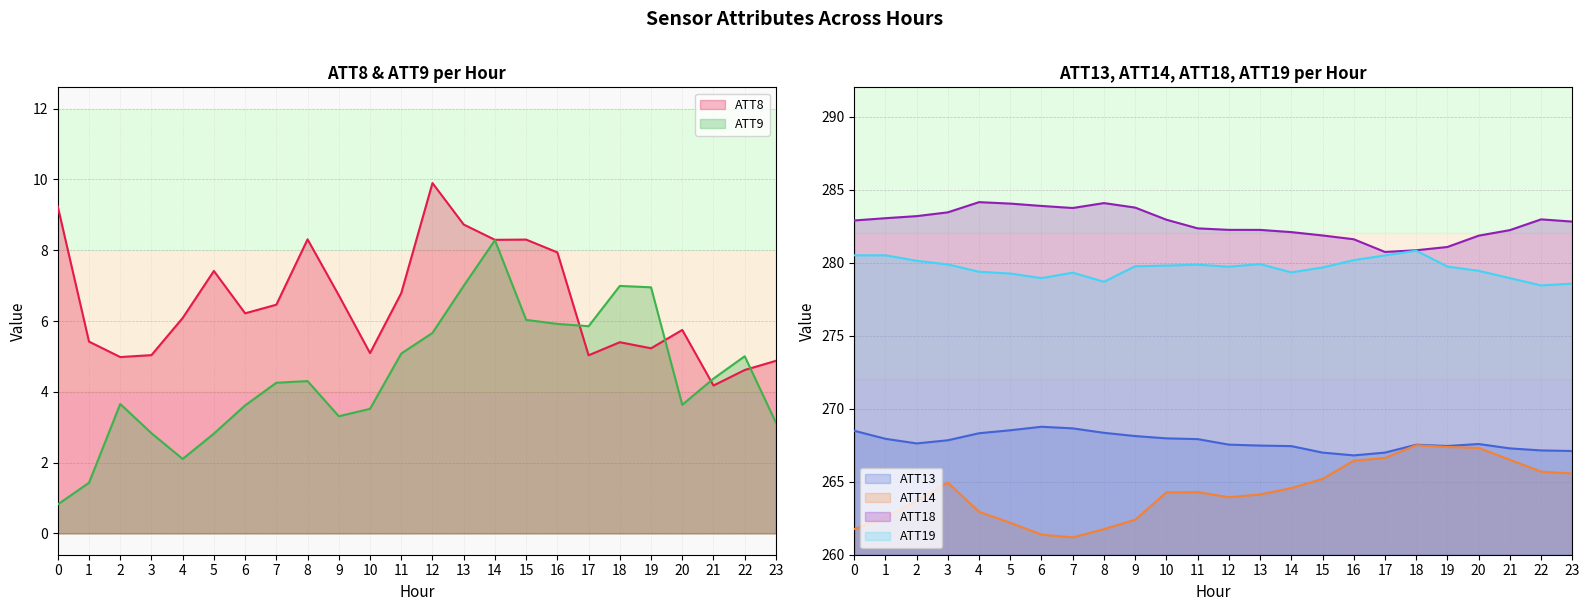

What is the value of the ATT14 point at the 23rd from the left?

265.7